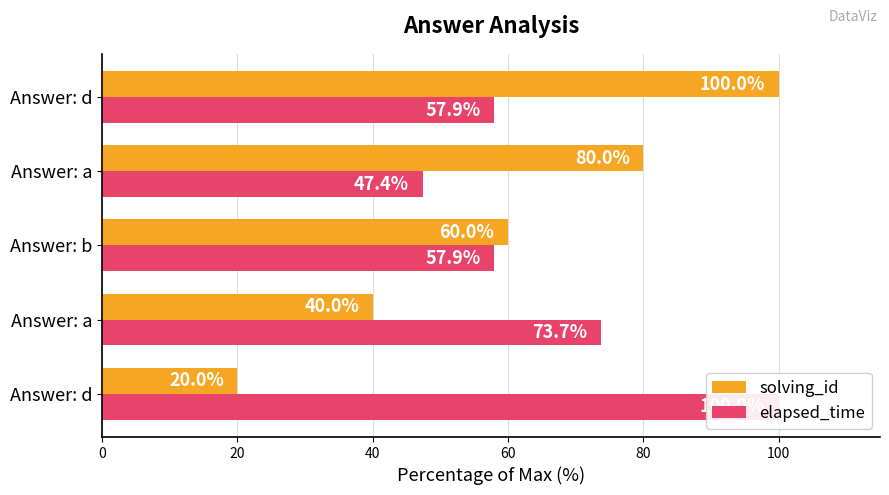

Reading right to left, what are all the values shown in this chart?

solving_id: 100.0	80.0	60.0	40.0	20.0
elapsed_time: 57.9	47.4	57.9	73.7	100.0